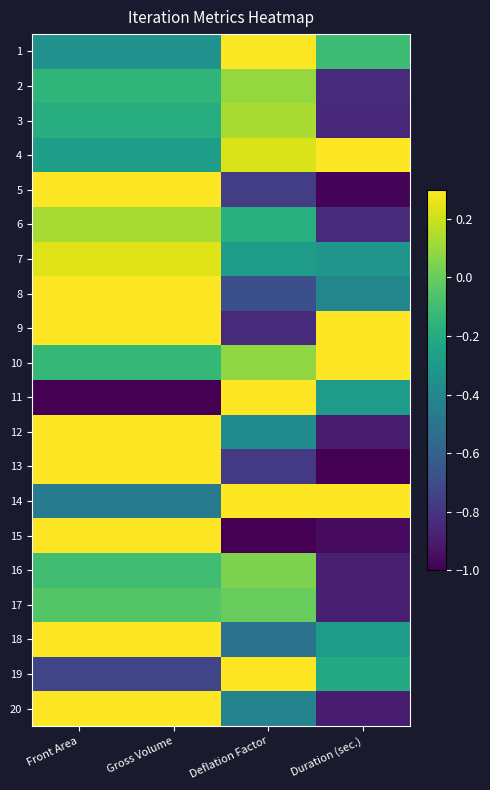

Reading left to right, transcribe all the data shown in this chart.

1: Front Area=-0.3	Gross Volume=-0.3	Deflation Factor=0.3	Duration (sec.)=-0.1
2: Front Area=-0.1	Gross Volume=-0.1	Deflation Factor=0.1	Duration (sec.)=-0.8
3: Front Area=-0.2	Gross Volume=-0.2	Deflation Factor=0.1	Duration (sec.)=-0.9
4: Front Area=-0.3	Gross Volume=-0.3	Deflation Factor=0.2	Duration (sec.)=0.4
5: Front Area=0.7	Gross Volume=0.7	Deflation Factor=-0.8	Duration (sec.)=-1.0
6: Front Area=0.1	Gross Volume=0.1	Deflation Factor=-0.2	Duration (sec.)=-0.8
7: Front Area=0.2	Gross Volume=0.2	Deflation Factor=-0.3	Duration (sec.)=-0.3
8: Front Area=0.7	Gross Volume=0.7	Deflation Factor=-0.7	Duration (sec.)=-0.4
9: Front Area=0.8	Gross Volume=0.8	Deflation Factor=-0.8	Duration (sec.)=0.3
10: Front Area=-0.1	Gross Volume=-0.1	Deflation Factor=0.1	Duration (sec.)=1.0
11: Front Area=-1.0	Gross Volume=-1.0	Deflation Factor=1.0	Duration (sec.)=-0.3
12: Front Area=0.3	Gross Volume=0.3	Deflation Factor=-0.4	Duration (sec.)=-0.9
13: Front Area=0.8	Gross Volume=0.8	Deflation Factor=-0.8	Duration (sec.)=-1.0
14: Front Area=-0.5	Gross Volume=-0.5	Deflation Factor=0.4	Duration (sec.)=0.4
15: Front Area=1.0	Gross Volume=1.0	Deflation Factor=-1.0	Duration (sec.)=-1.0
16: Front Area=-0.1	Gross Volume=-0.1	Deflation Factor=0.0	Duration (sec.)=-0.9
17: Front Area=-0.0	Gross Volume=-0.0	Deflation Factor=-0.0	Duration (sec.)=-0.9
18: Front Area=0.5	Gross Volume=0.5	Deflation Factor=-0.5	Duration (sec.)=-0.3
19: Front Area=-0.7	Gross Volume=-0.7	Deflation Factor=0.7	Duration (sec.)=-0.2
20: Front Area=0.4	Gross Volume=0.4	Deflation Factor=-0.4	Duration (sec.)=-0.9